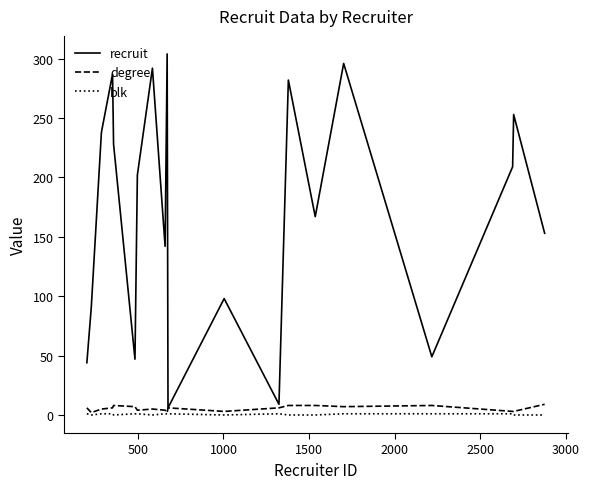

What are all the series names shown in the legend?

recruit, degree, blk